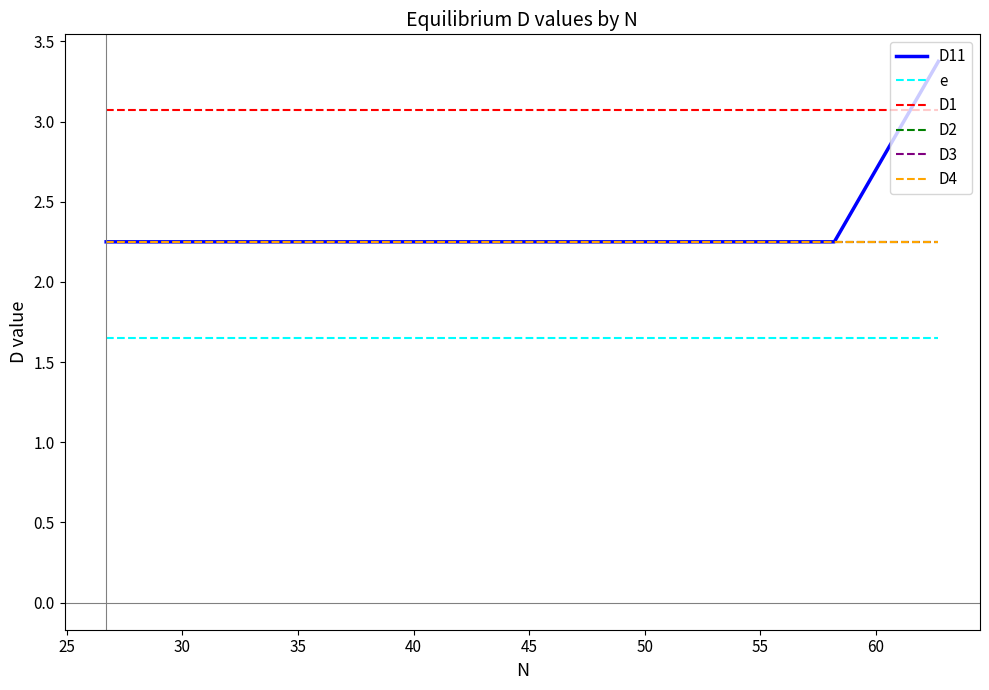

True or false: e and D1 intersect in this chart.

False